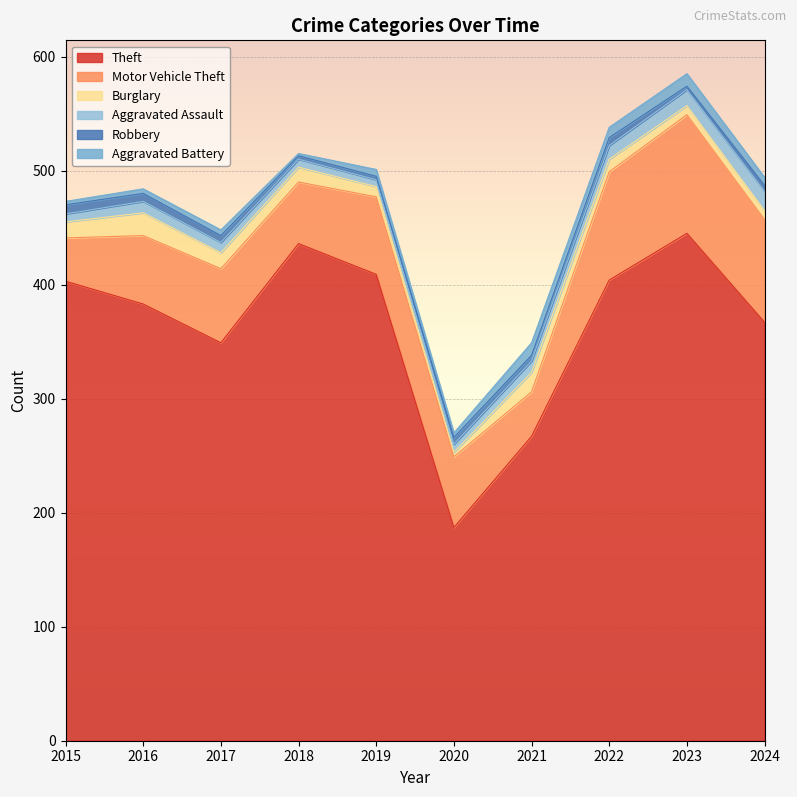

What are all the series names shown in the legend?

Theft, Motor Vehicle Theft, Burglary, Aggravated Assault, Robbery, Aggravated Battery